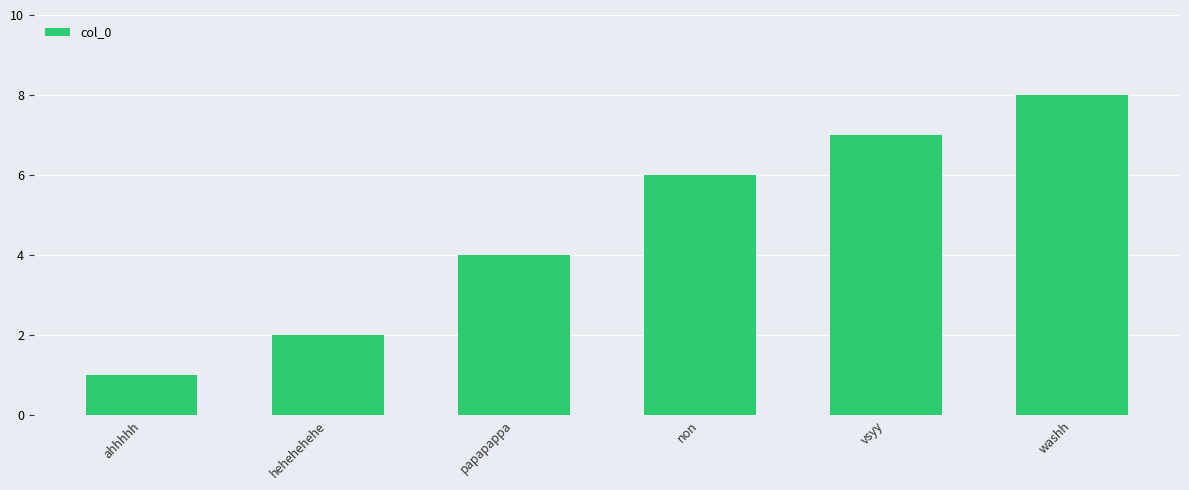

What is the label of the 4th bar from the left?

non